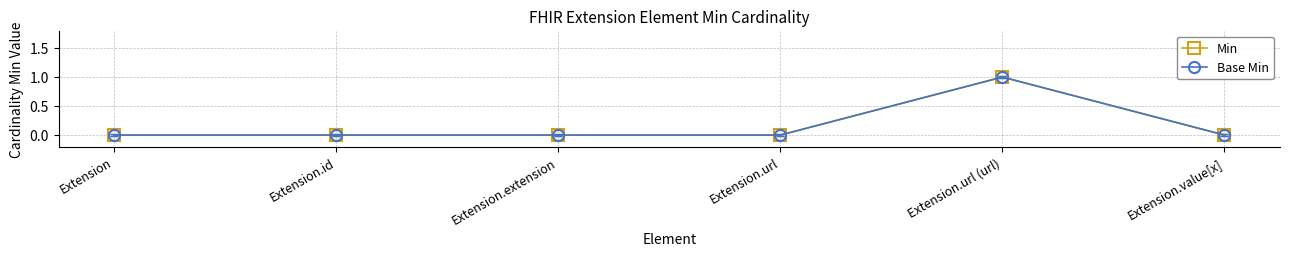

Count the Base Min values in the range 0 to 1.

6